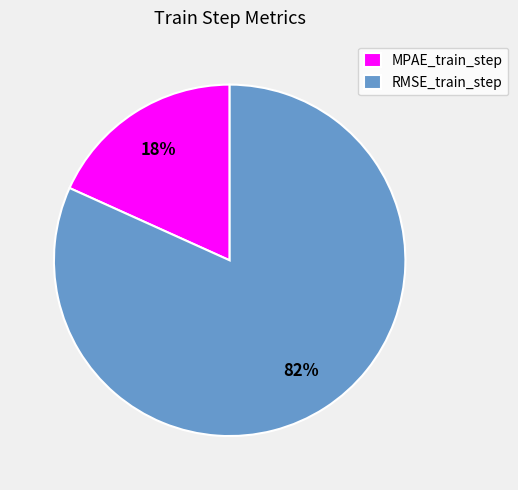

To the nearest percent, what is the average slice percentage?

50%